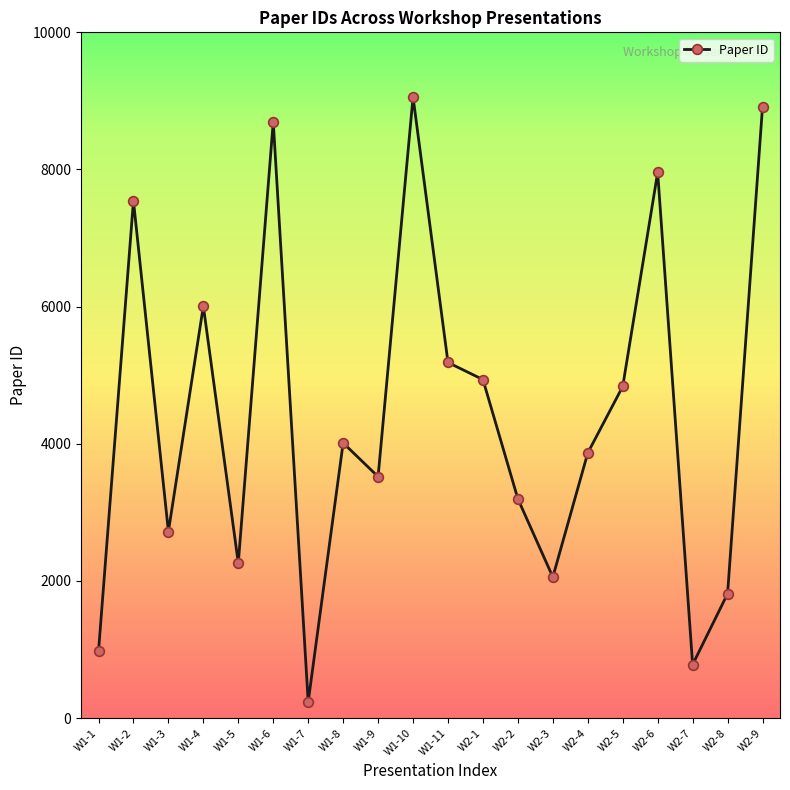

What is the greatest value displayed?

9057